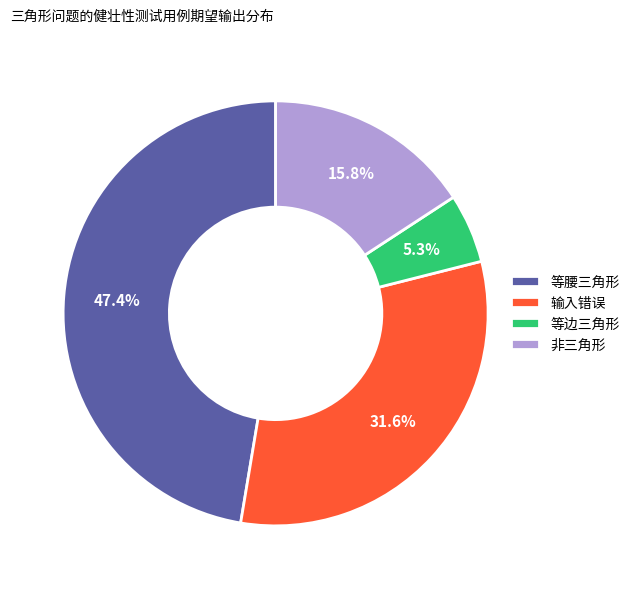

Do 非三角形 and 等腰三角形 together represent more than half of the pie?

Yes